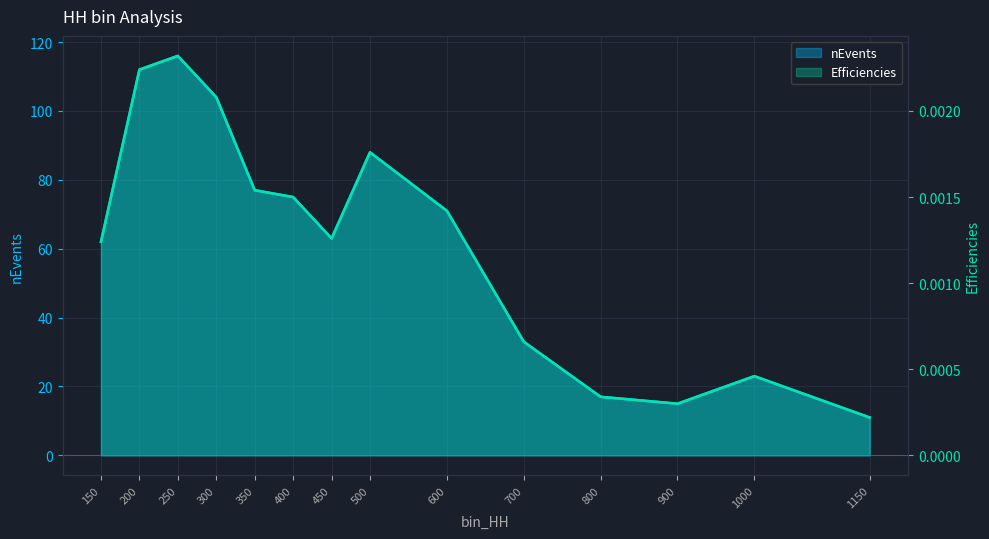

Which category has the highest value in the Efficiencies series?

250